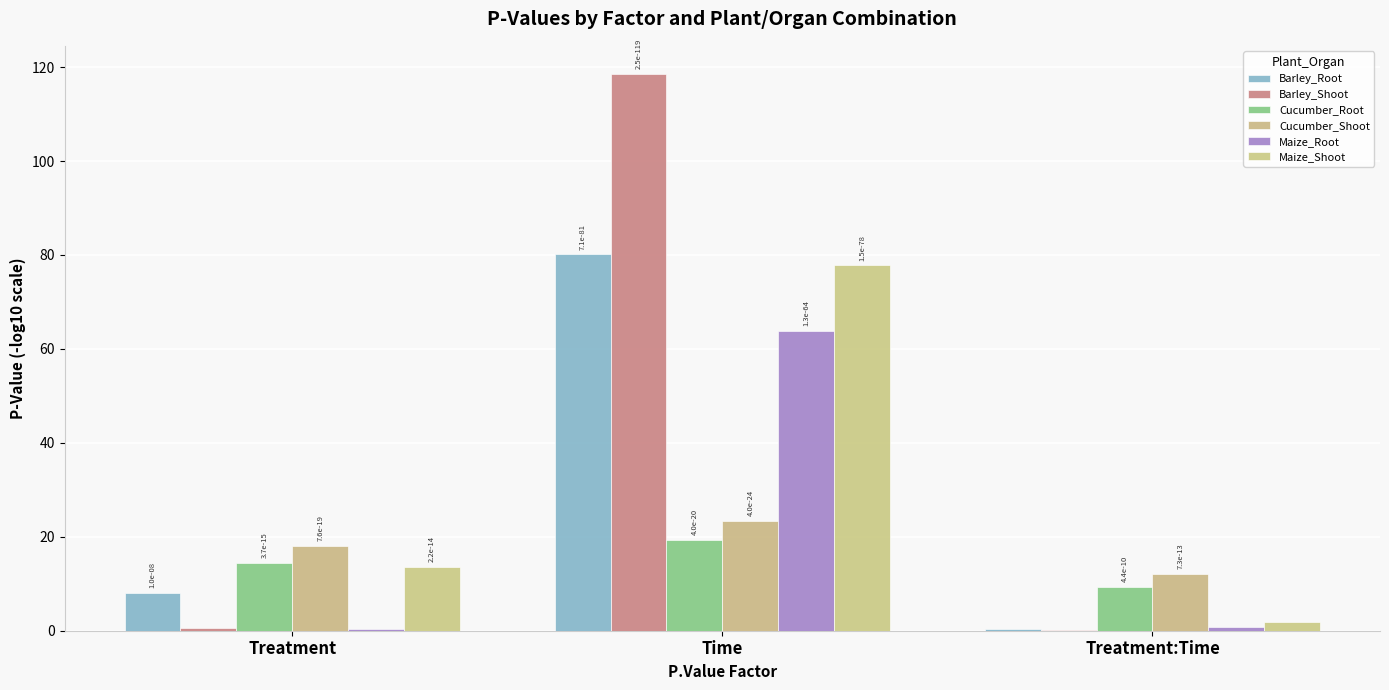

Where does the Cucumber_Root series first go above 14?

Treatment